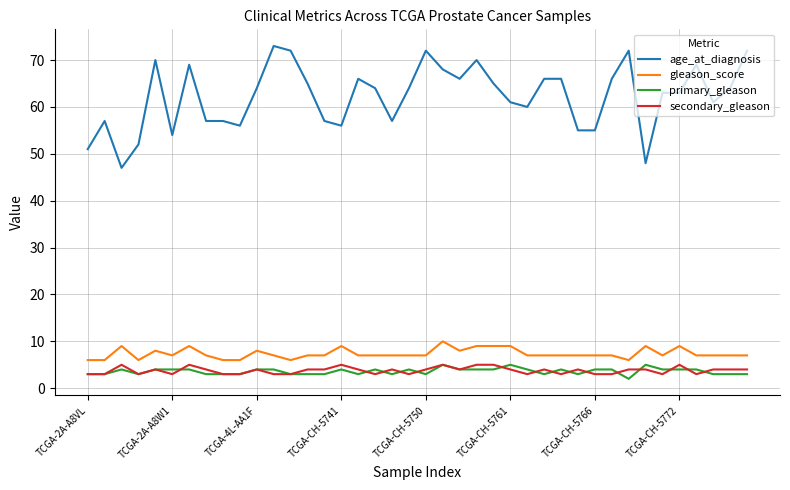

Which series has the largest total across all categories?

age_at_diagnosis